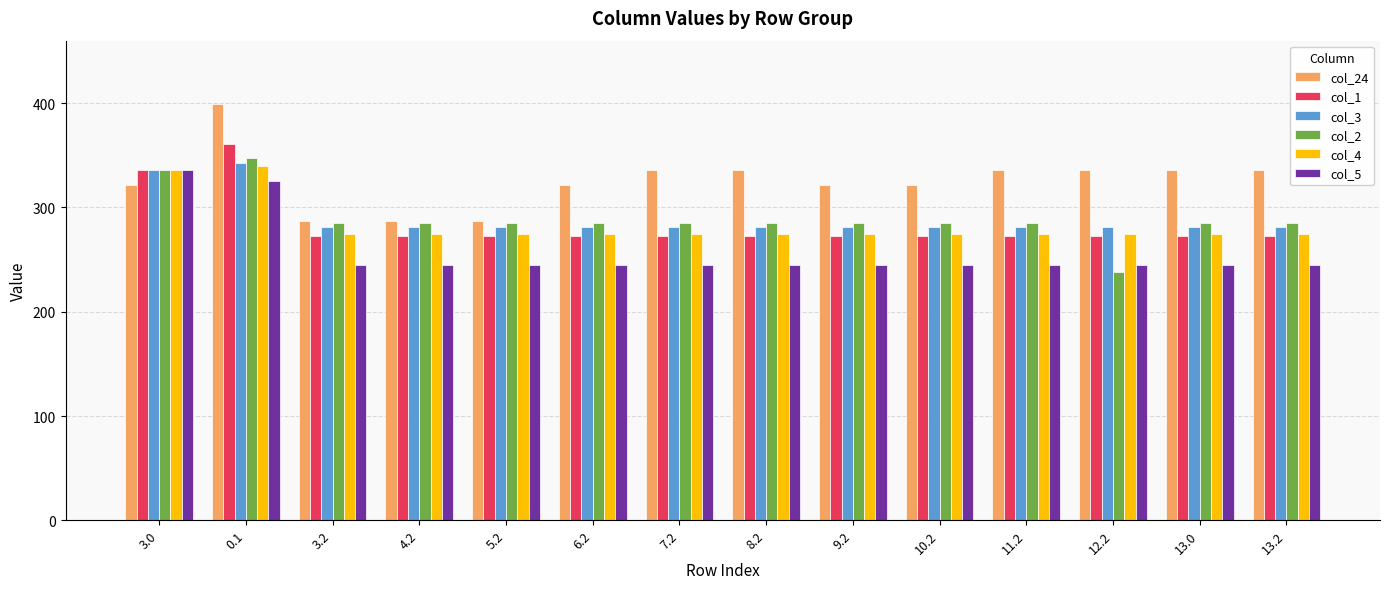

How many distinct data groups are displayed?

6